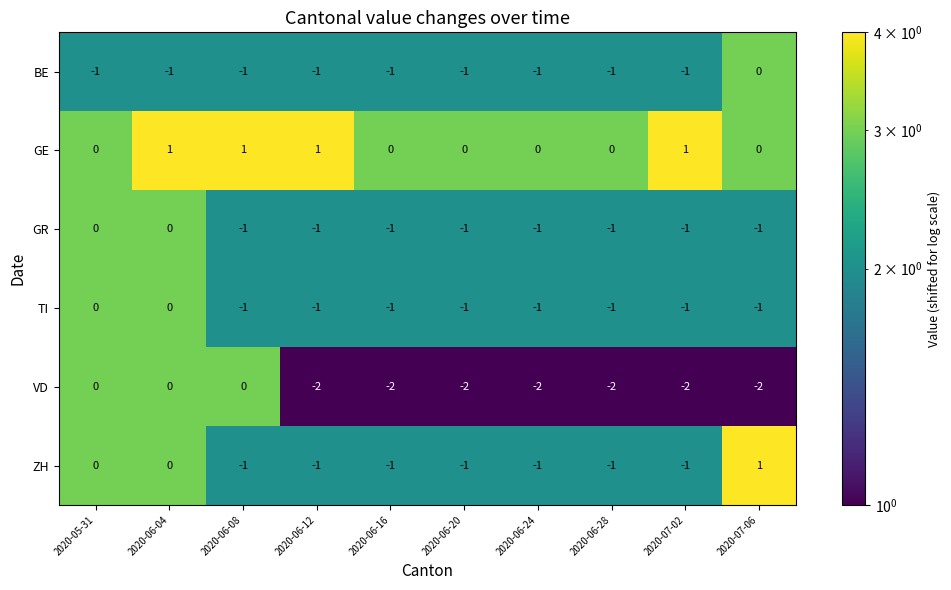

The VD series shows 1 at 2020-05-31. True or false?

False